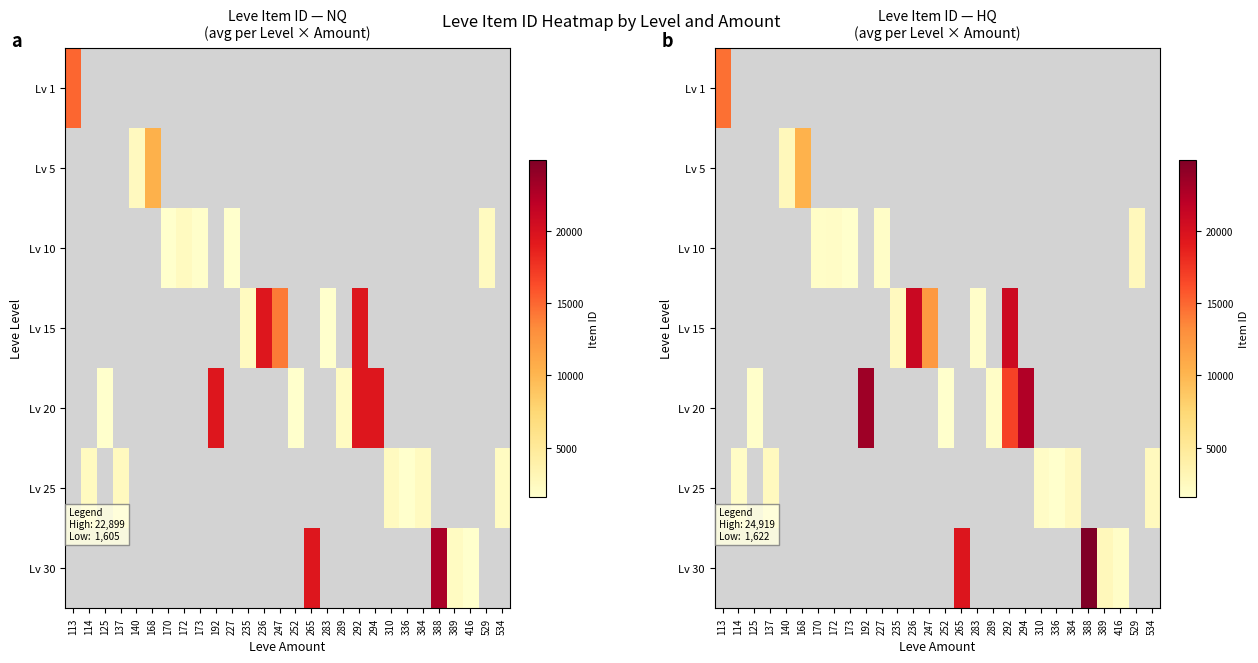

Between 534 and 384, which is larger?

384